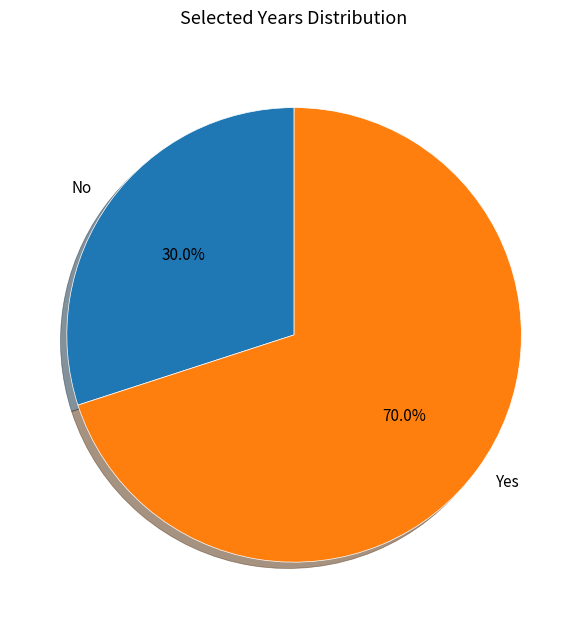

How many segments does this pie chart have?

2